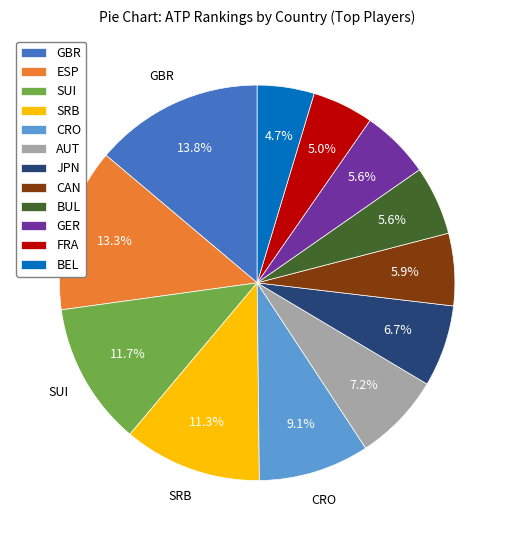

Do BUL and CRO together represent more than half of the pie?

No